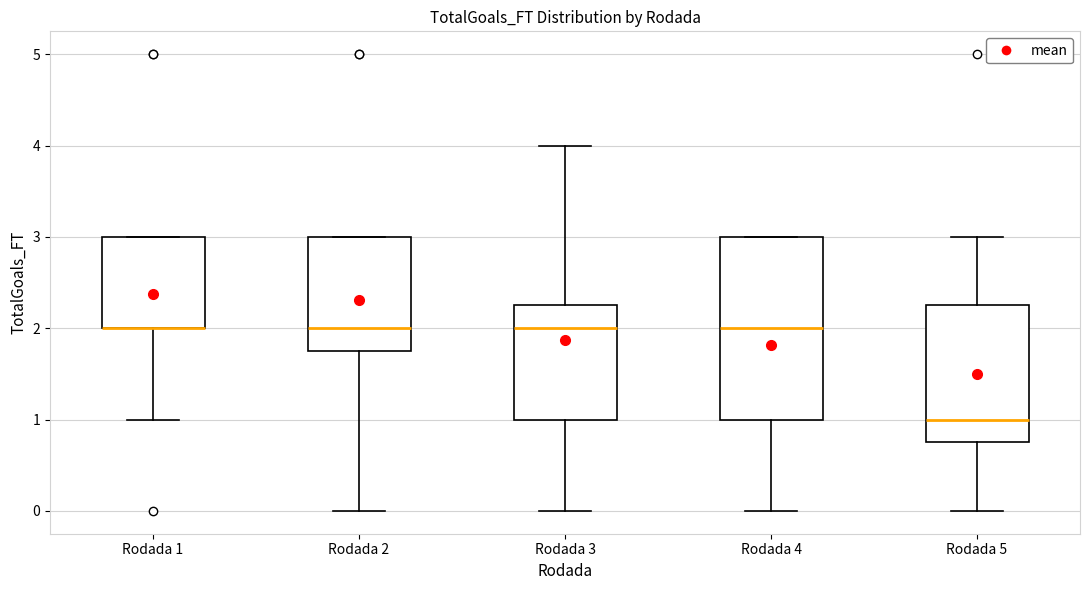

Reading left to right, read every box against the y-axis: the position of its median line, the range the box covers, and the ends of its whiskers. The values are not printed on the chart, so give them approximately, as read against the axis.

Rodada 1: median 2.0 (drawn on the box's lower edge), box 2.0 to 3.0, whiskers 1.0 to 3.0
Rodada 2: median 2.0, box 1.8 to 3.0, whiskers 0.0 to 3.0
Rodada 3: median 2.0, box 1.0 to 2.3, whiskers 0.0 to 4.0
Rodada 4: median 2.0, box 1.0 to 3.0, whiskers 0.0 to 3.0
Rodada 5: median 1.0, box 0.8 to 2.3, whiskers 0.0 to 3.0